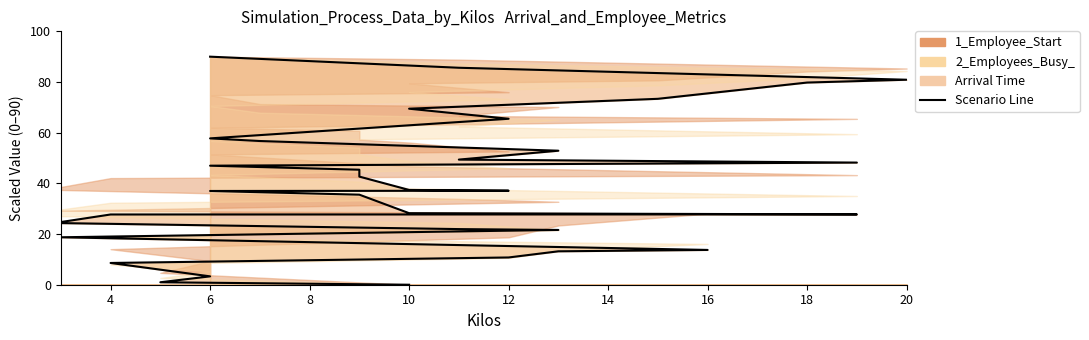

Reading left to right, list all the values displayed in this chart.

0.0	1.0	3.3	8.6	10.8	13.2	13.7	18.7	21.6	22.0	24.3	24.7	27.7	27.8	28.2	35.5	37.0	37.1	37.4	42.7	45.4	47.0	48.2	49.4	52.9	56.7	57.8	65.5	69.5	73.4	79.8	80.9	85.6	90.0